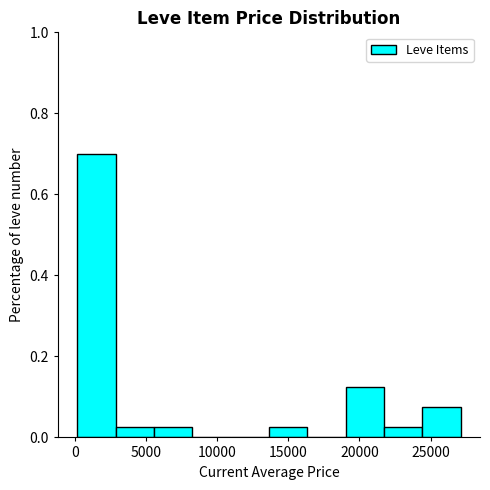

Over which range of the x-axis is the bar tallest?

0 to 3000